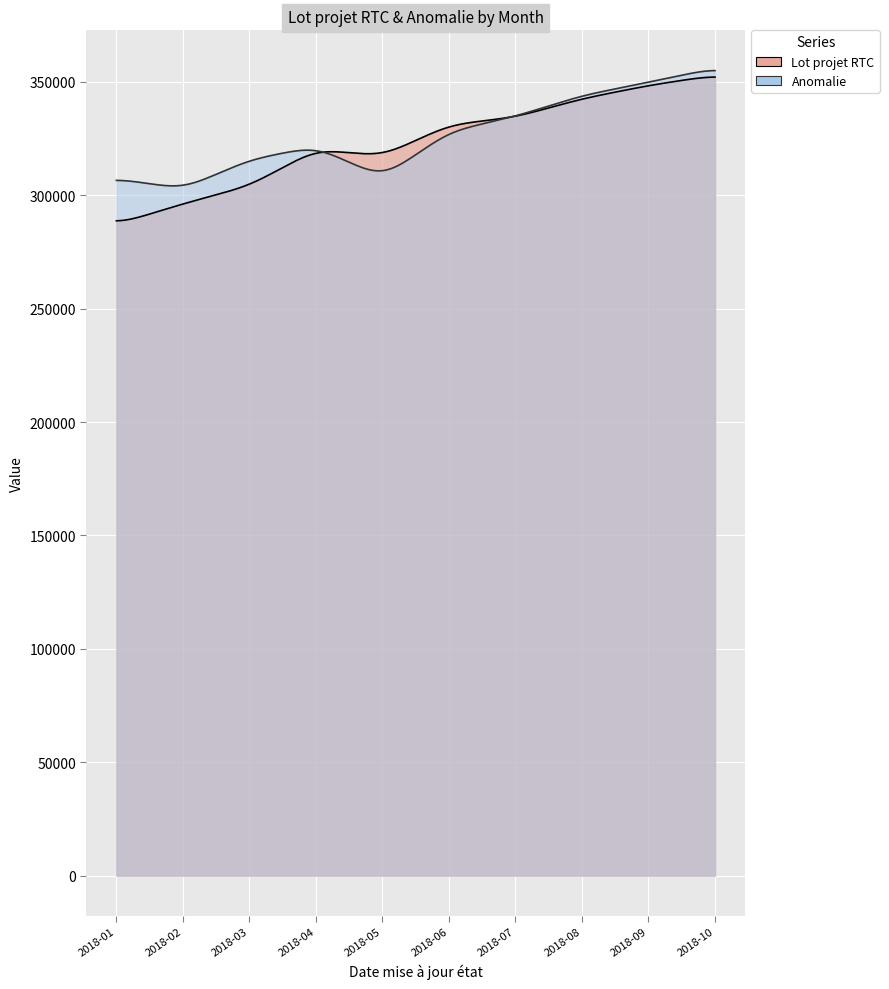

What value does the Lot projet RTC series have at 2018-04, to the nearest 100?

320300